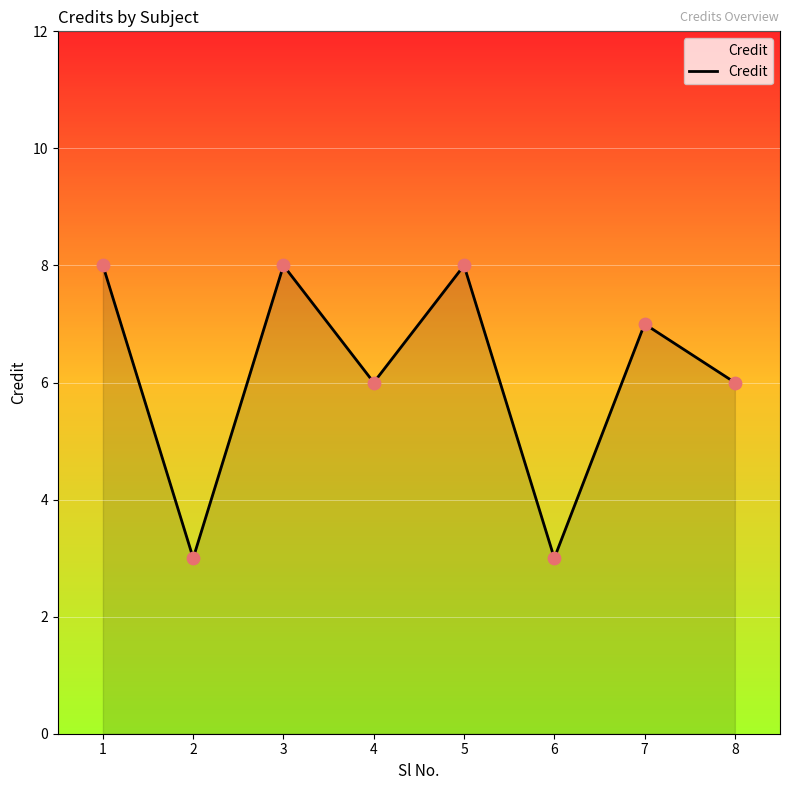

Between 8 and 2, which is larger?

8